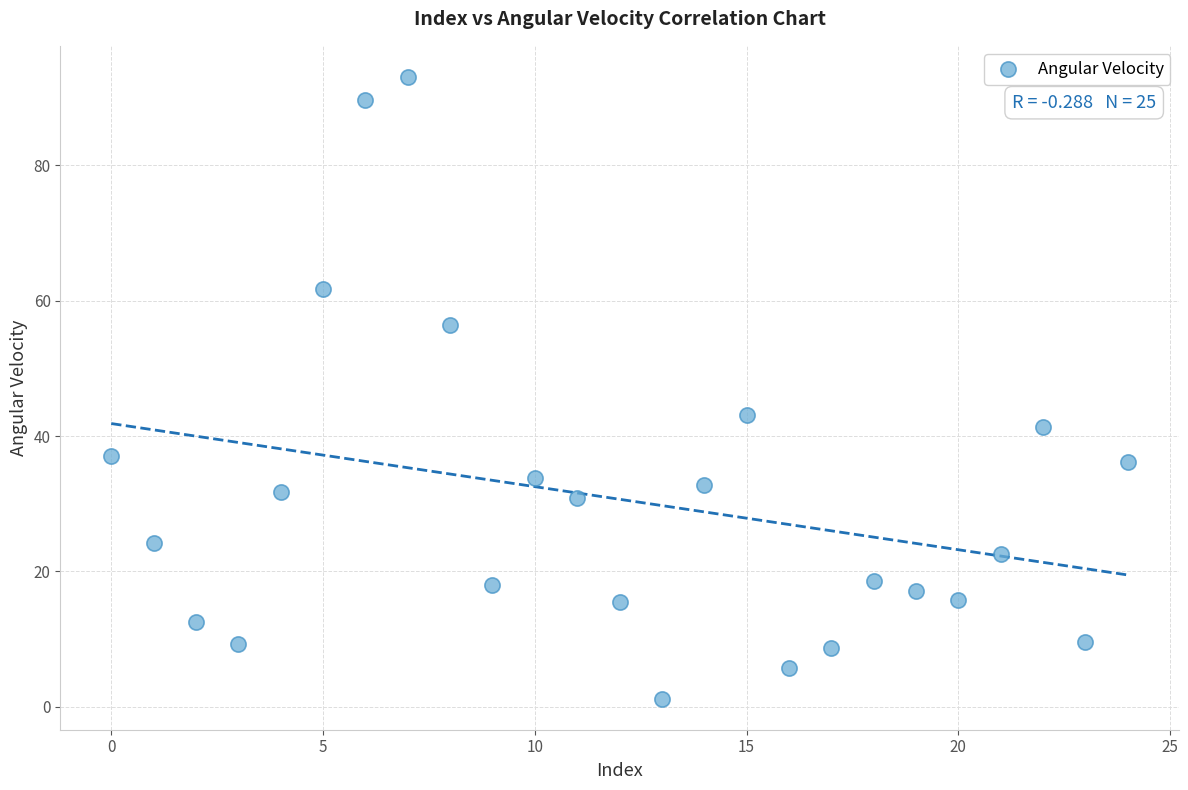

What Y value in the scatter plot is closest to 47?

43.1